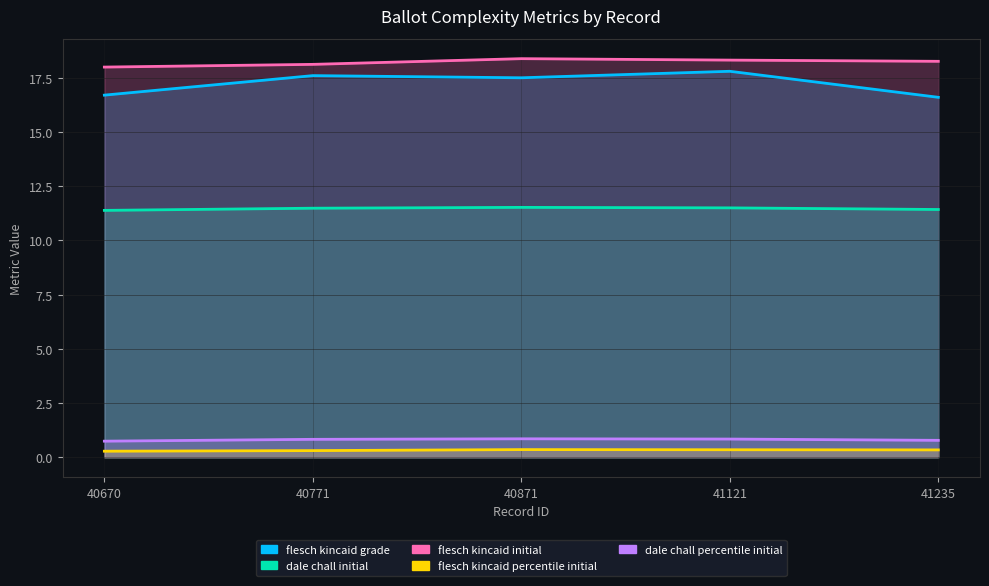

What is the maximum value for dale_chall_initial?

11.5